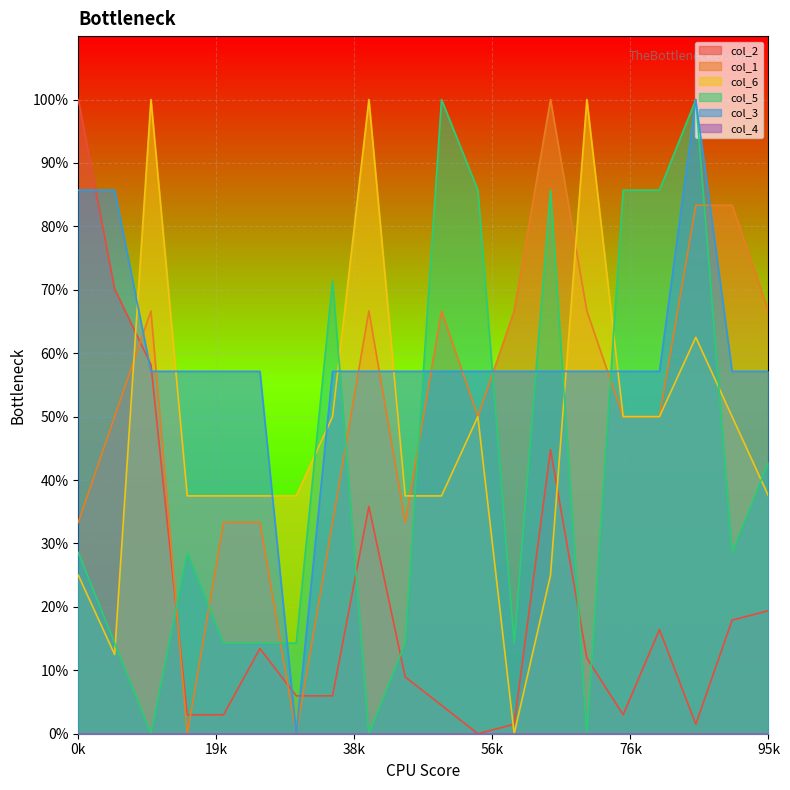

Which category has the lowest value in the col_6 series?

12